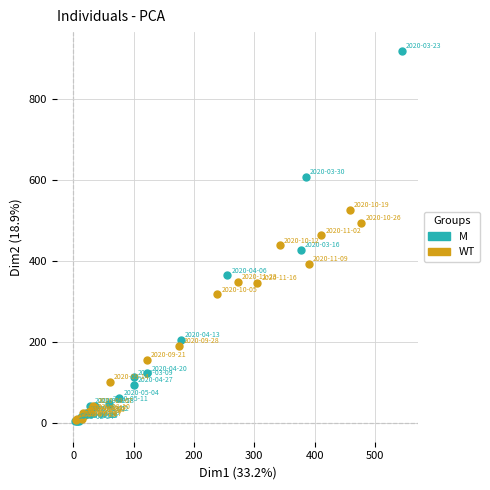

Which series has the widest spread of Y values?

M